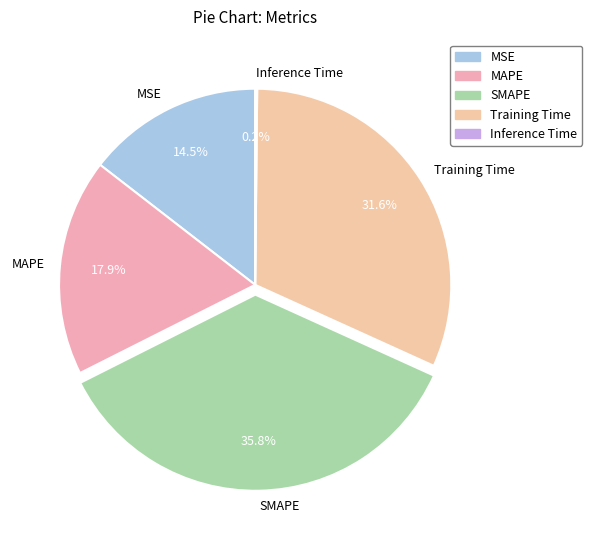

What is the largest slice in the pie chart?

SMAPE